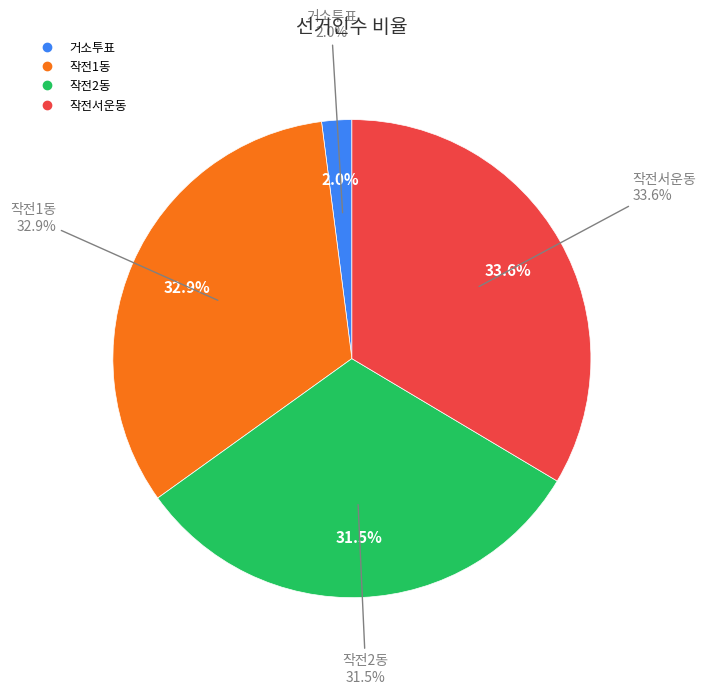

Between 작전1동 and 작전서운동, which is larger?

작전서운동